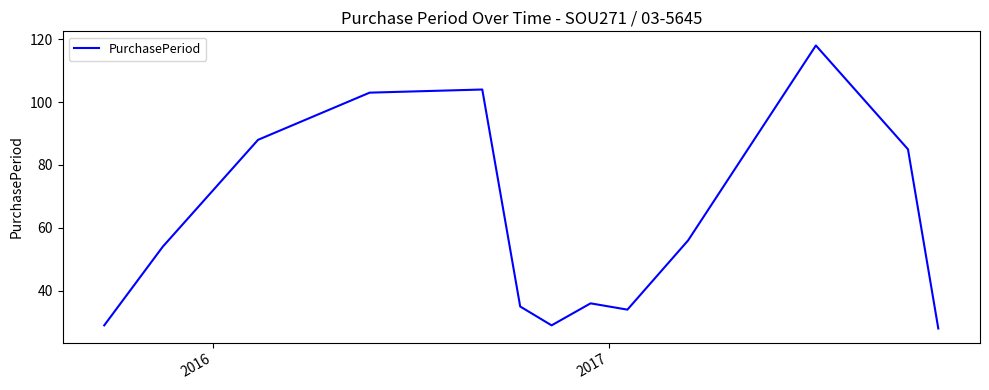

Does the chart display data point markers on the line(s)?

No